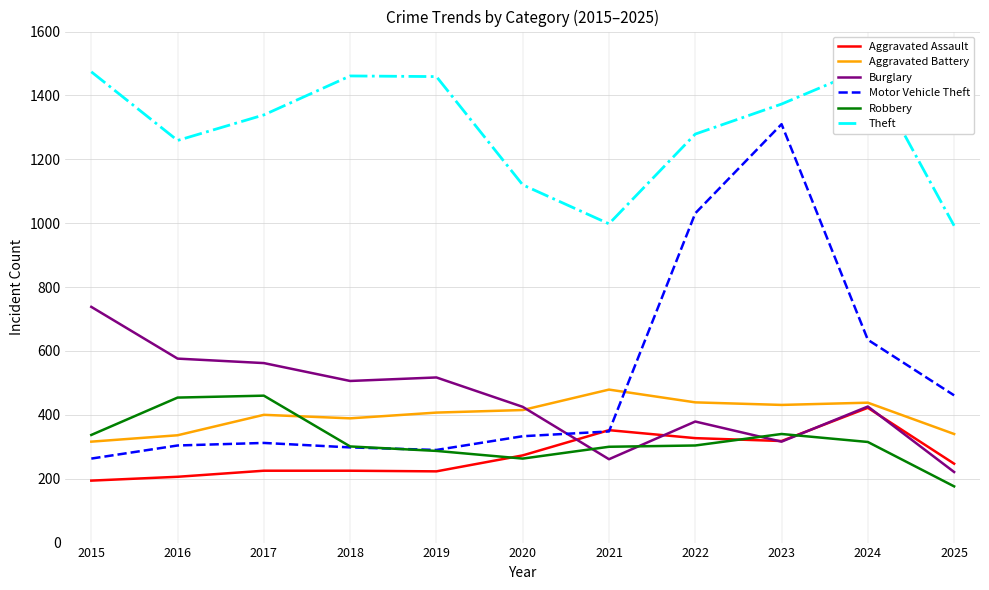

What value does the Robbery series have at 2023?

340